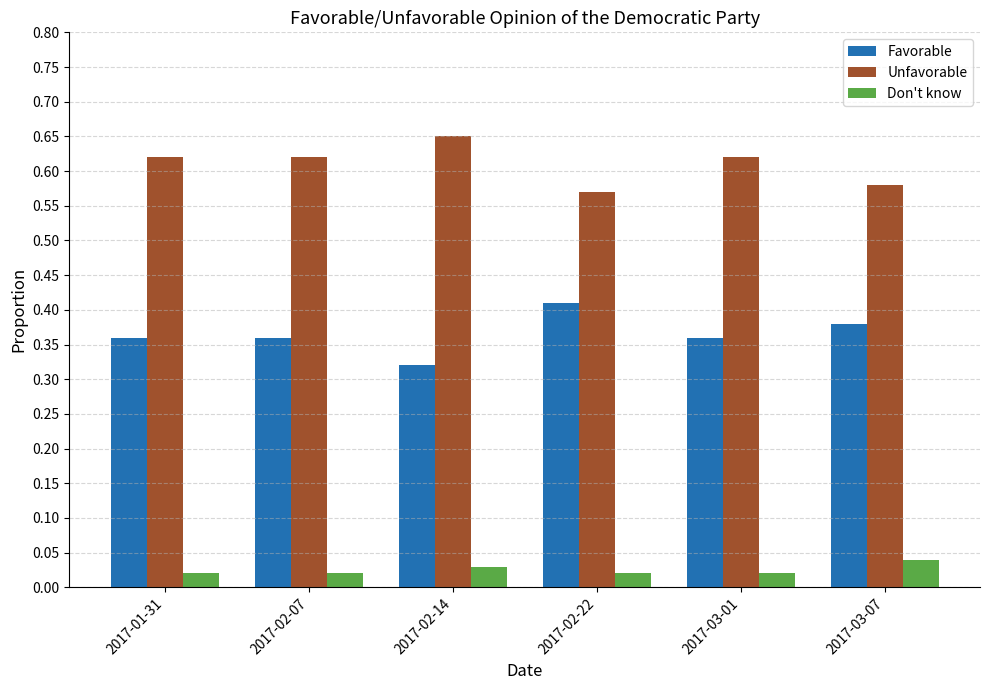

Is the value of Don't know at 2017-03-07 greater than the value of Unfavorable at 2017-02-07?

No